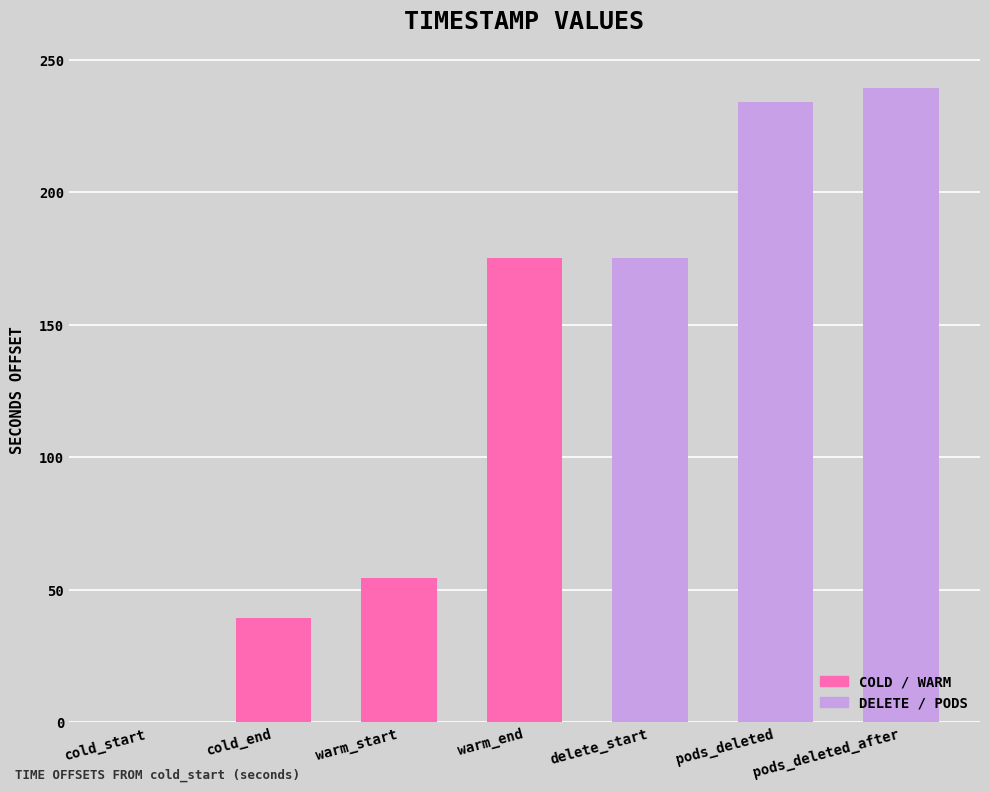

Is it true that the value at pods_deleted is 234.3?

True